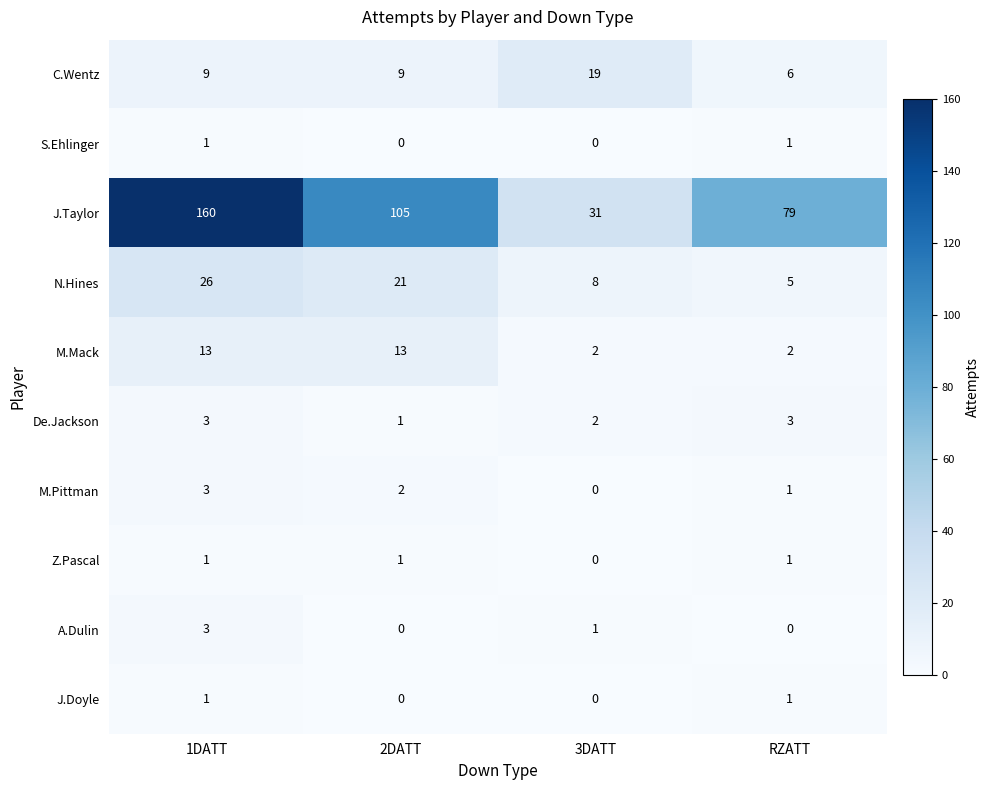

What is the greatest value displayed?

160